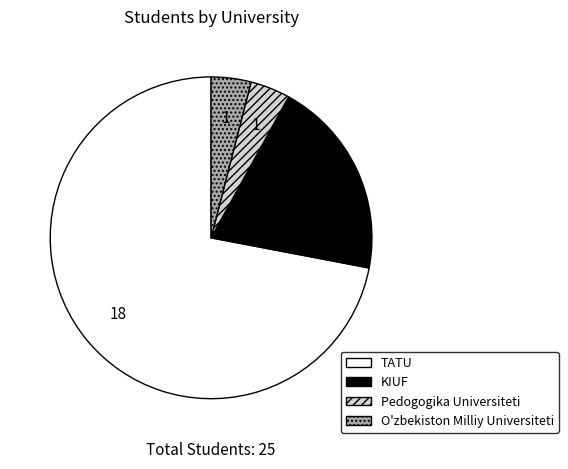

Which slice is the largest?

TATU